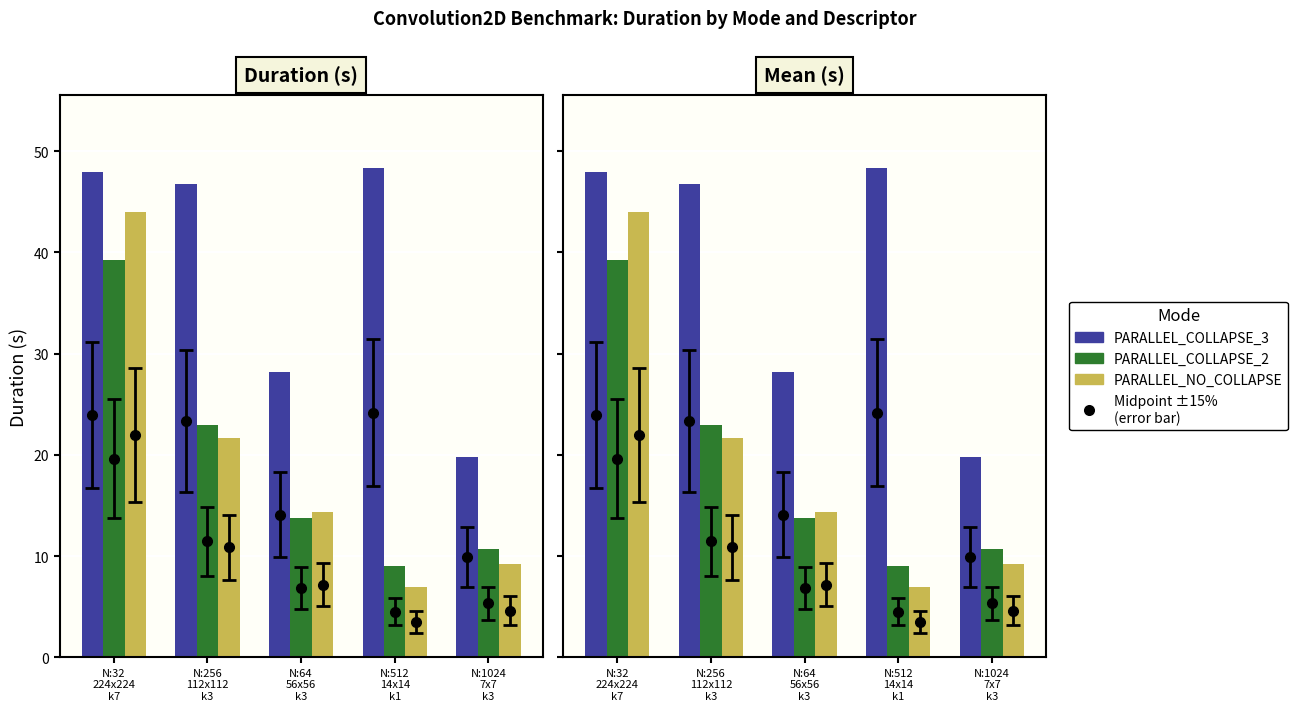

What is the difference between the maximum and minimum values in the PARALLEL_COLLAPSE_3 series?

28.5